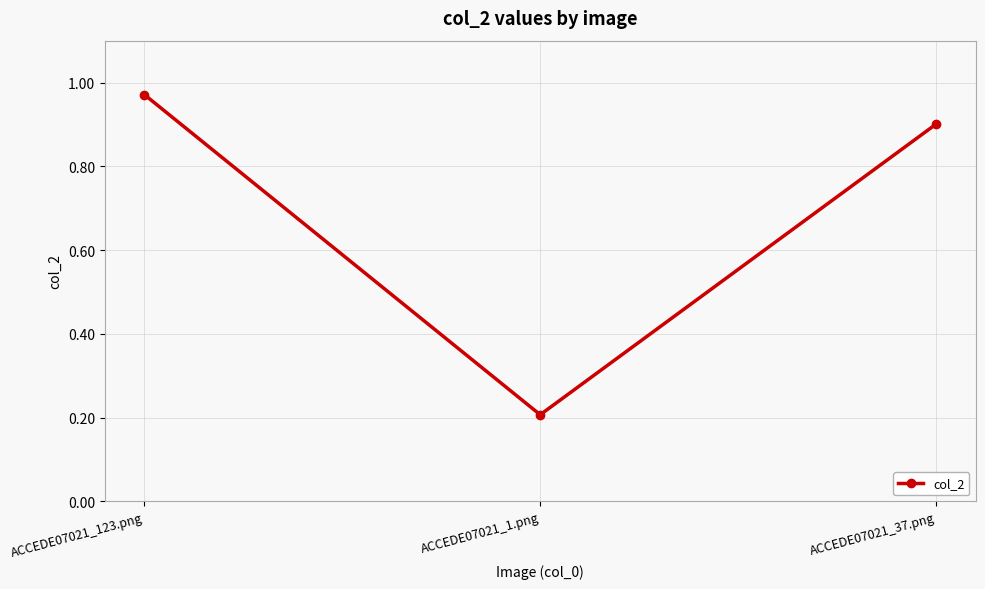

How many lines are shown in the chart?

1